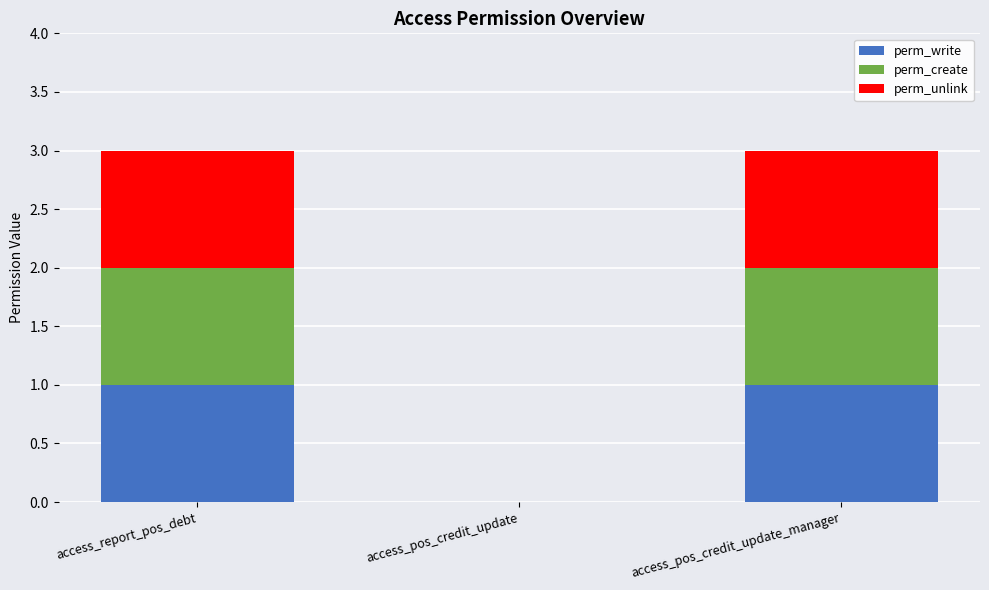

Reading right to left, list the values for the perm_write series.

access_pos_credit_update_manager=1	access_pos_credit_update=0	access_report_pos_debt=1